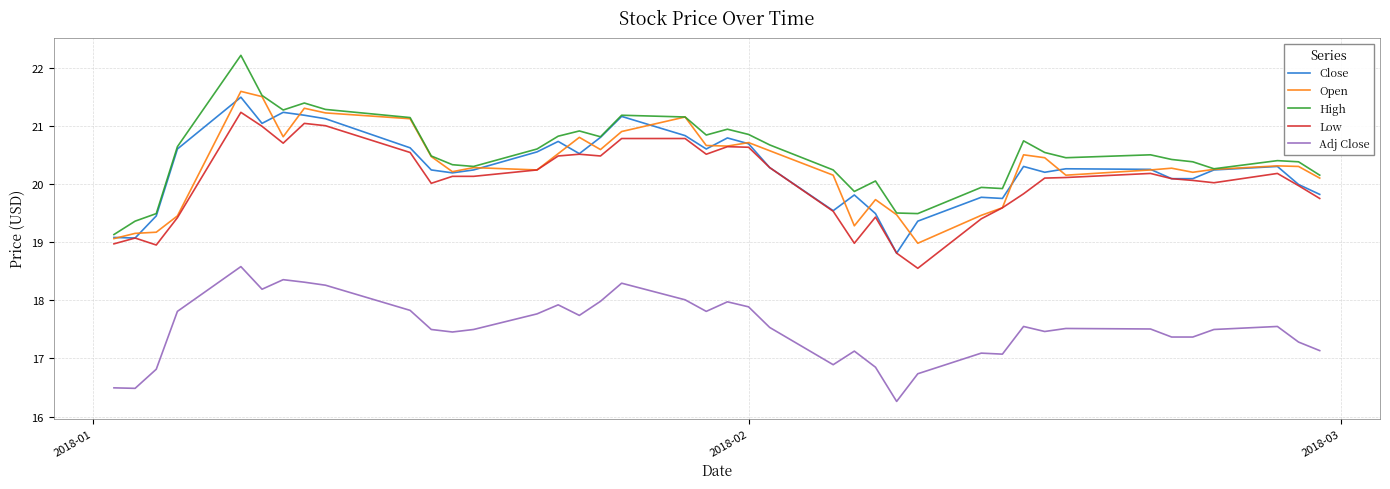

True or false: Low and High cross at least once.

False